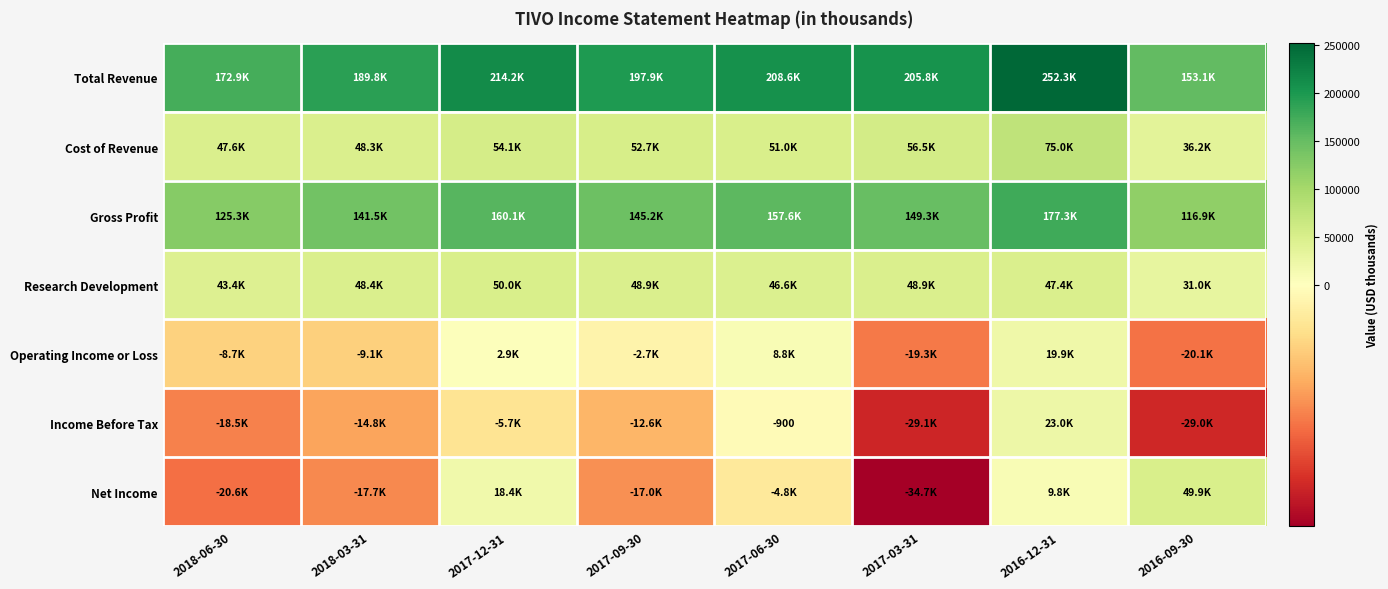

Which has a higher value, 2016-12-31 or 2018-06-30?

2016-12-31